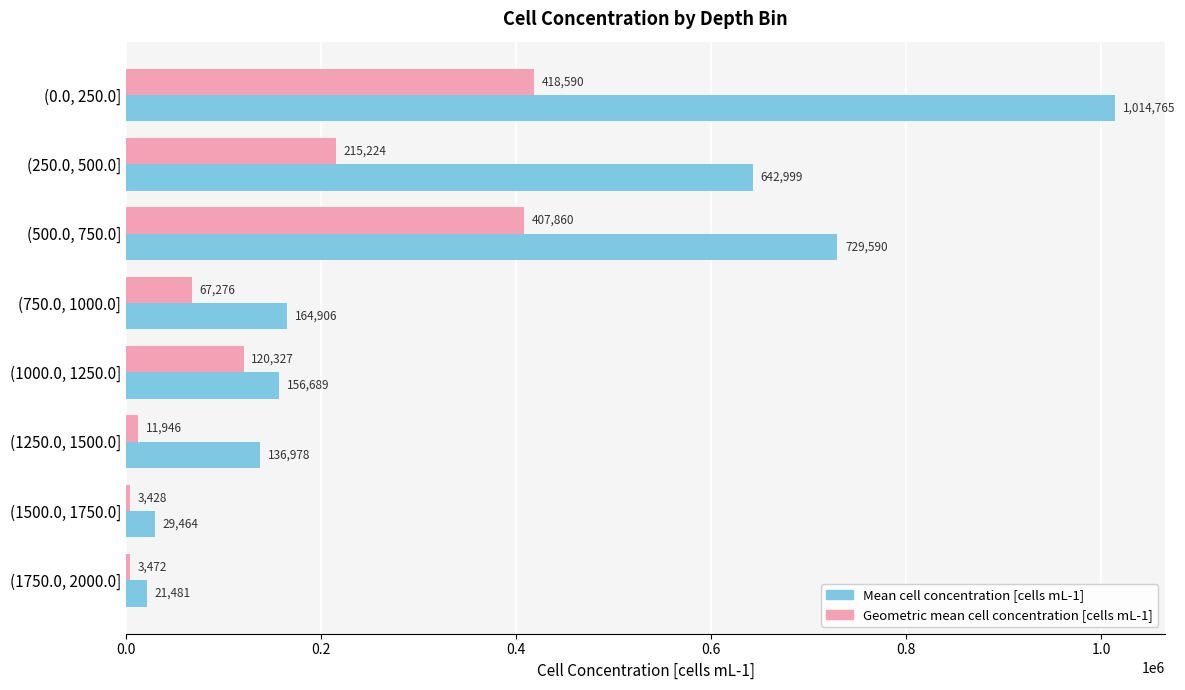

At which label is Geometric mean cell concentration [cells mL-1] closest to 211008?

(250.0, 500.0]